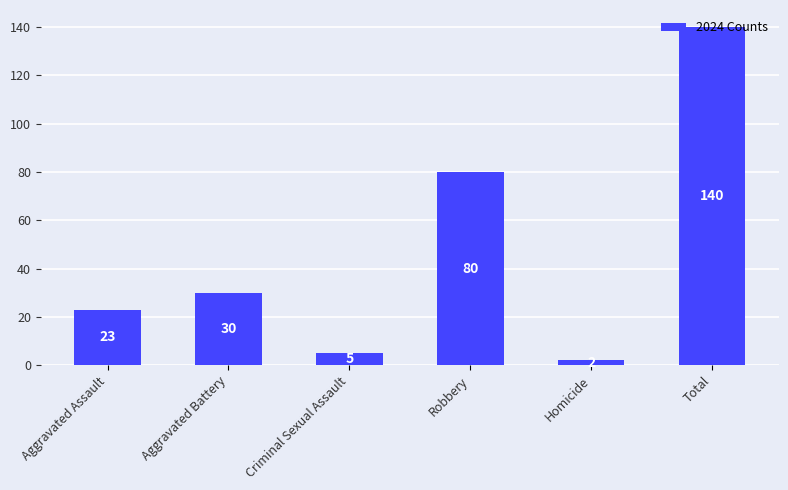

What is the greatest value displayed?

140